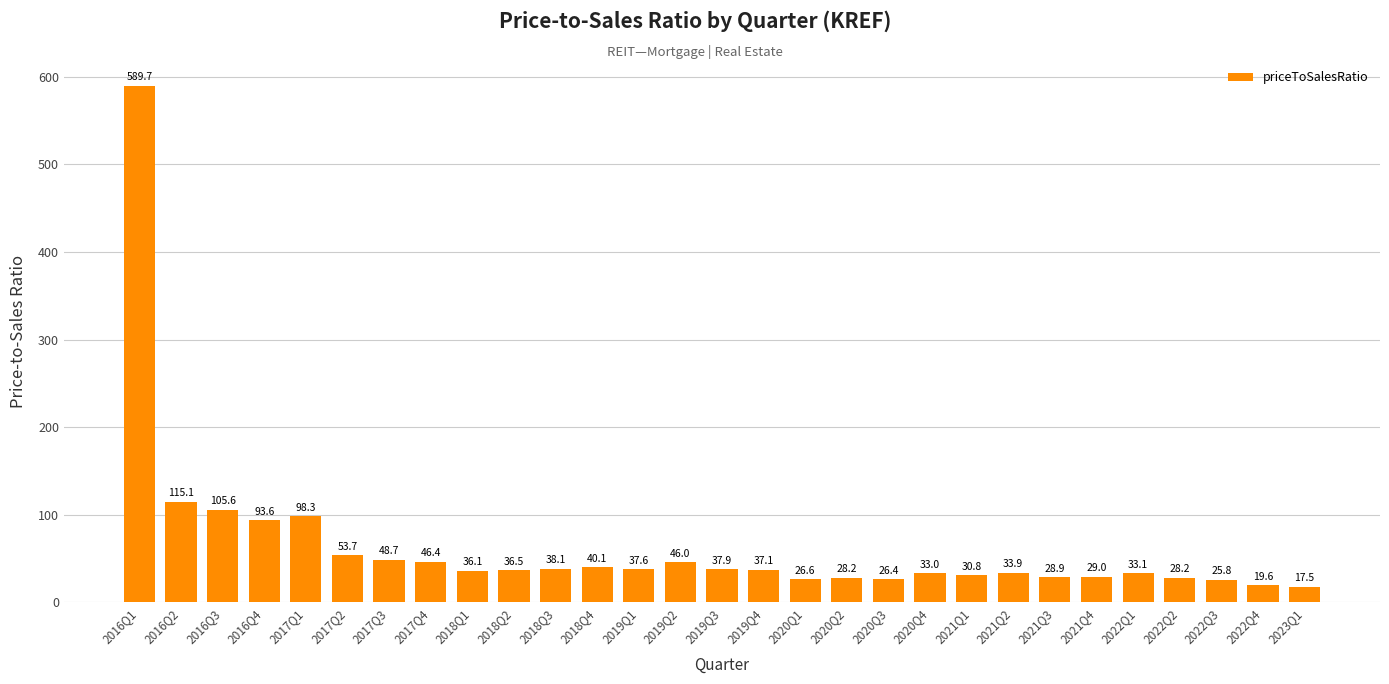

What position from the left is 2021Q2?

22